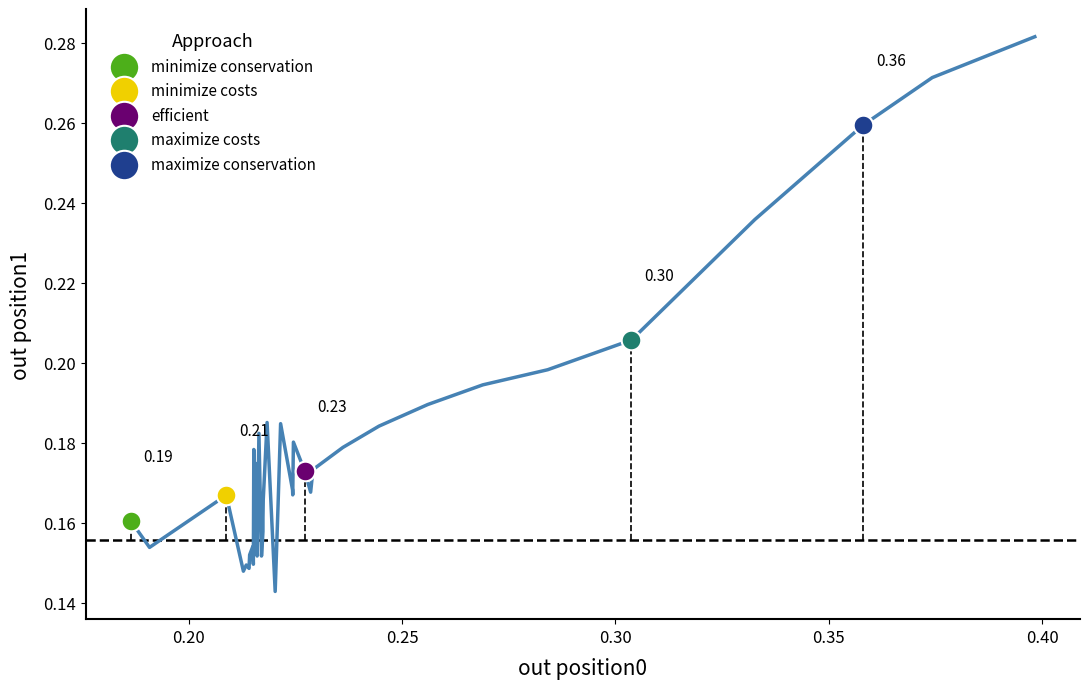

What are all the series names shown in the legend?

minimize conservation, minimize costs, efficient, maximize costs, maximize conservation